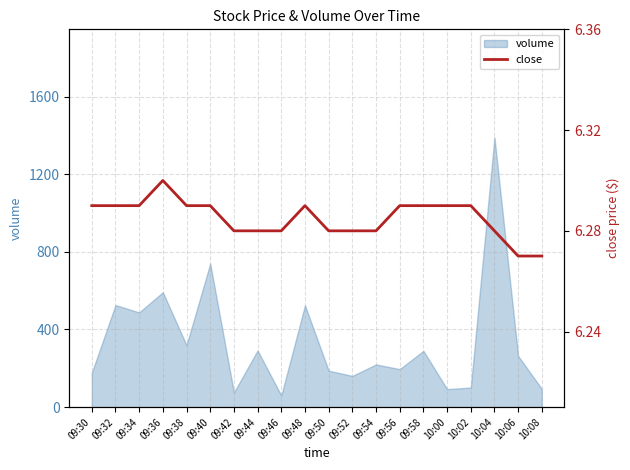

Is it true that volume equals 292 at 09:44?

True